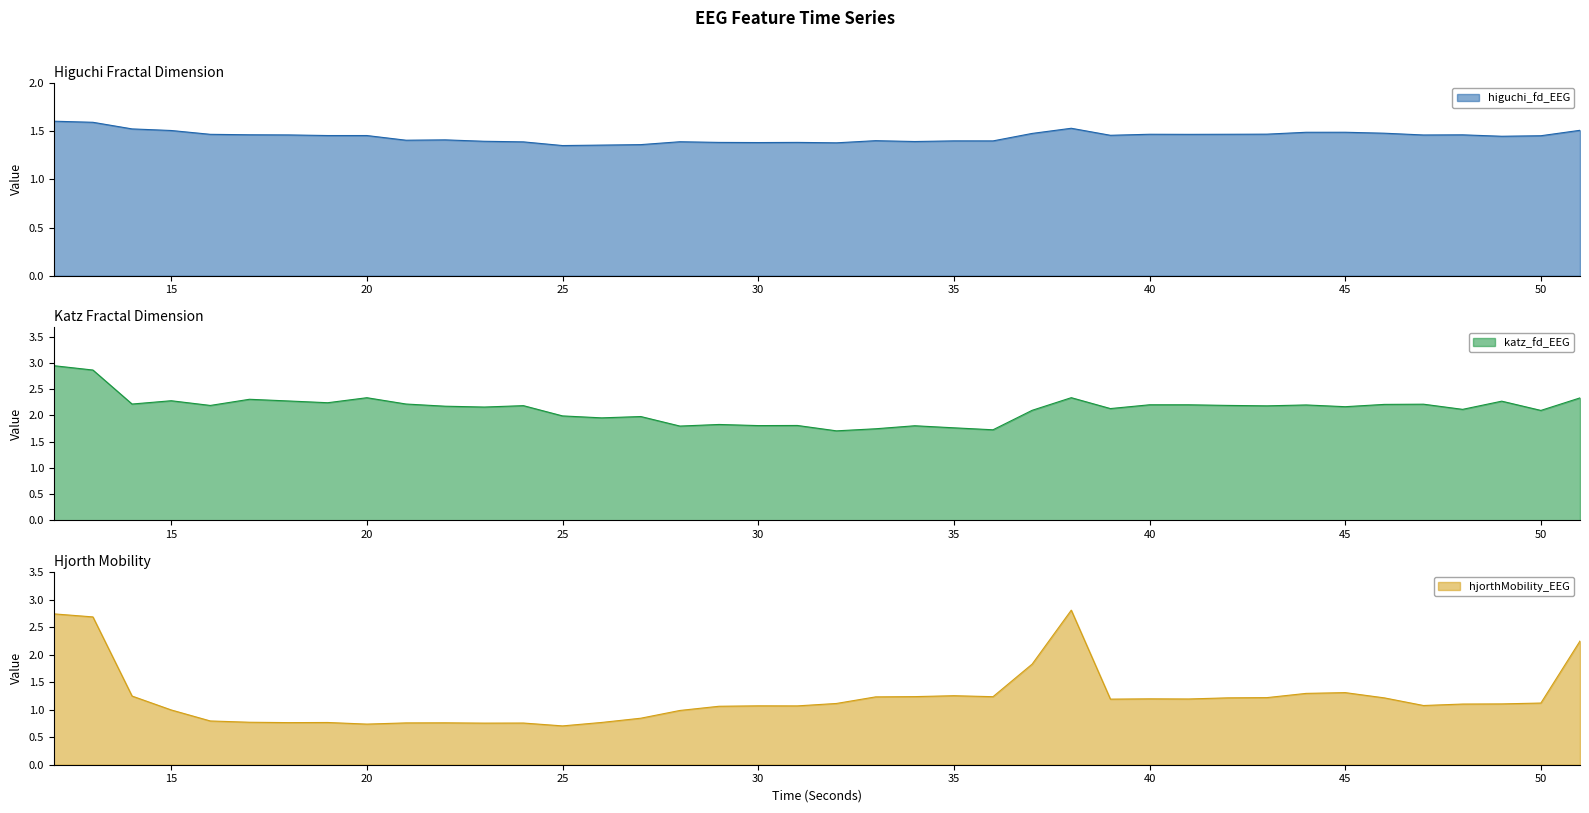

How many interior local peaks does the katz_fd_EEG series have?

13